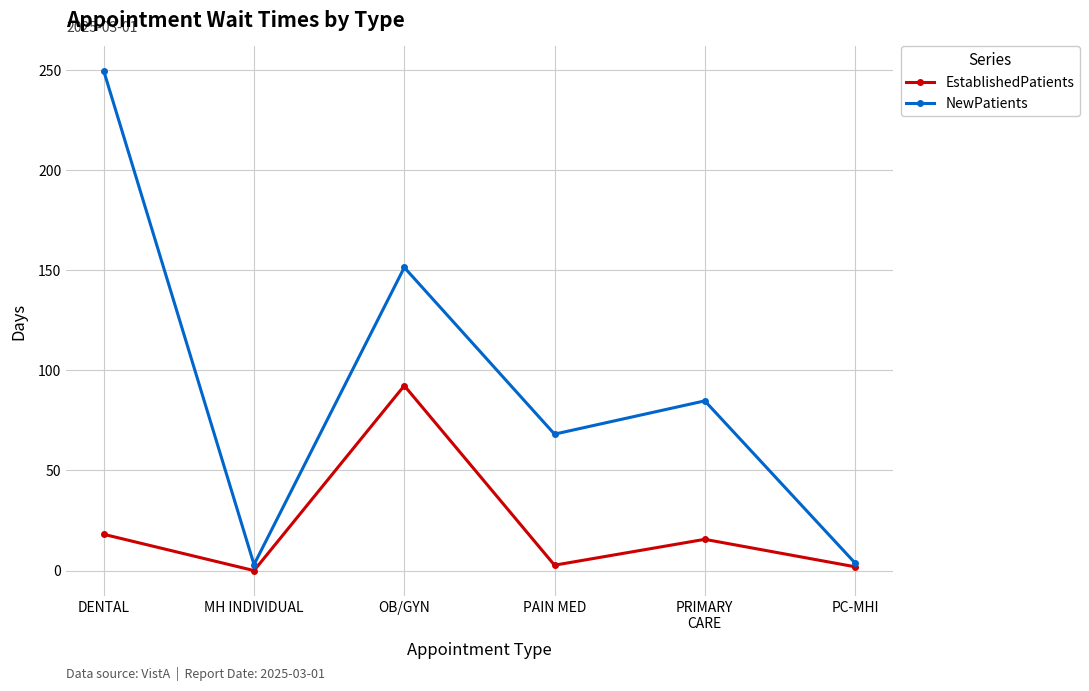

Between DENTAL and PRIMARY
CARE, which series saw the biggest shift?

NewPatients